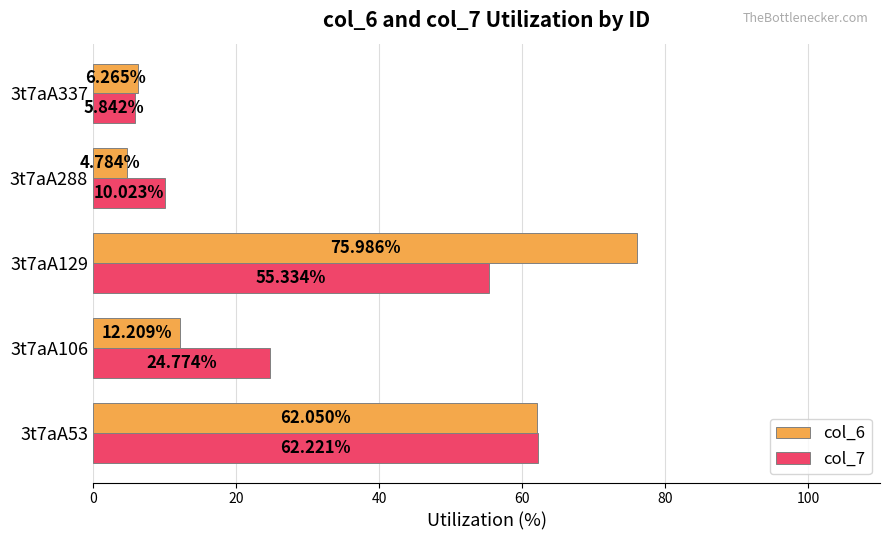

Which series has the widest spread of values?

col_6